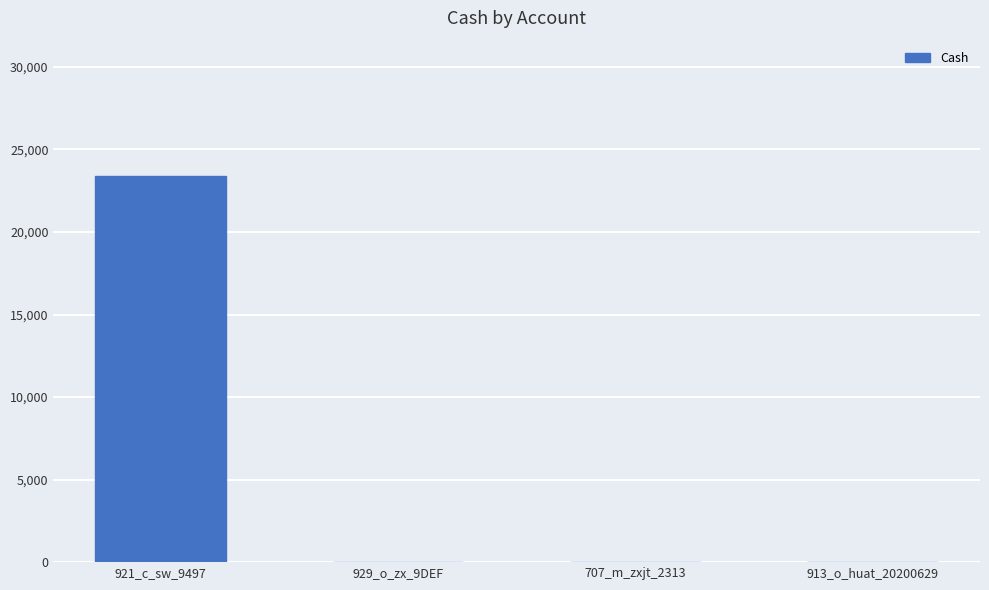

What is the greatest value displayed?

23400